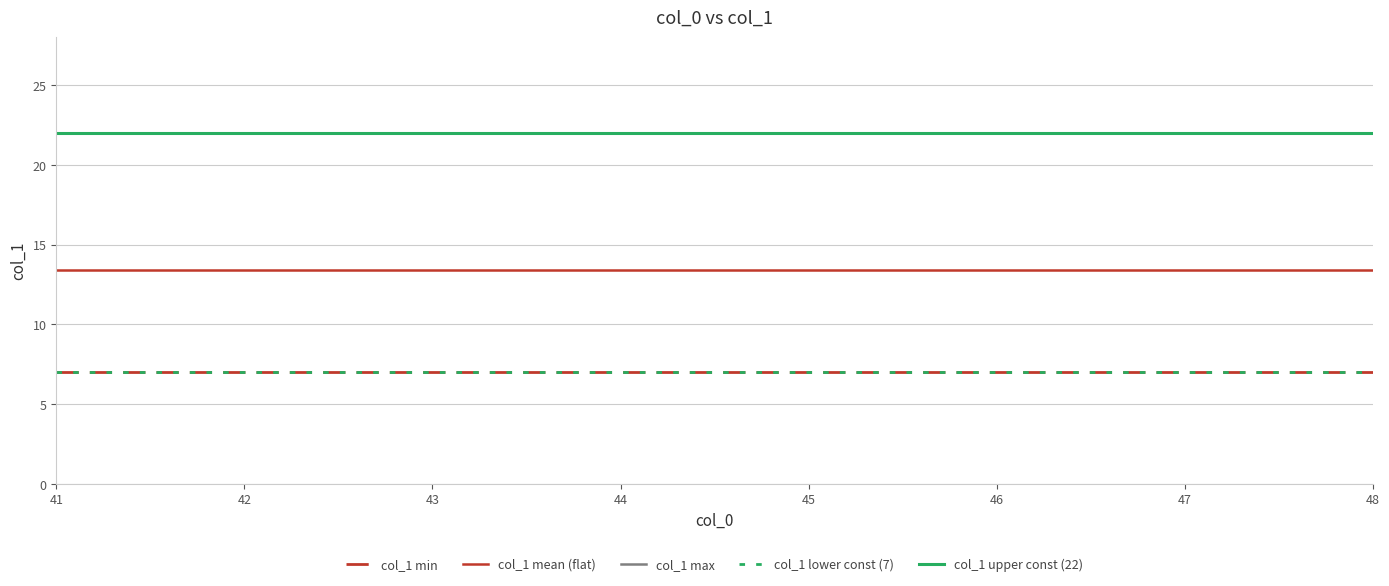

At which label is col_1 mean (flat) closest to 13?

41